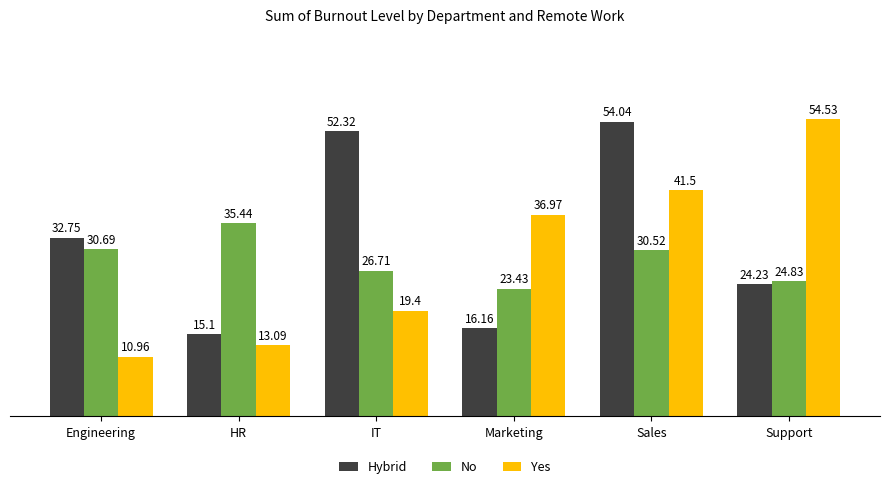

At which label does Hybrid first exceed 32?

Engineering